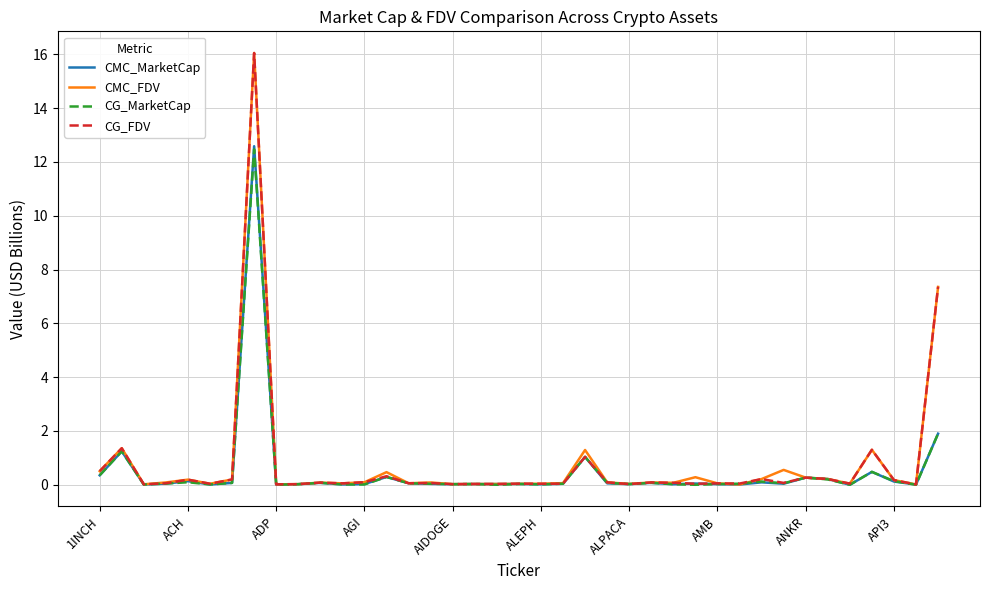

What is the difference between the maximum and minimum values in the CG_MarketCap series?

12.5